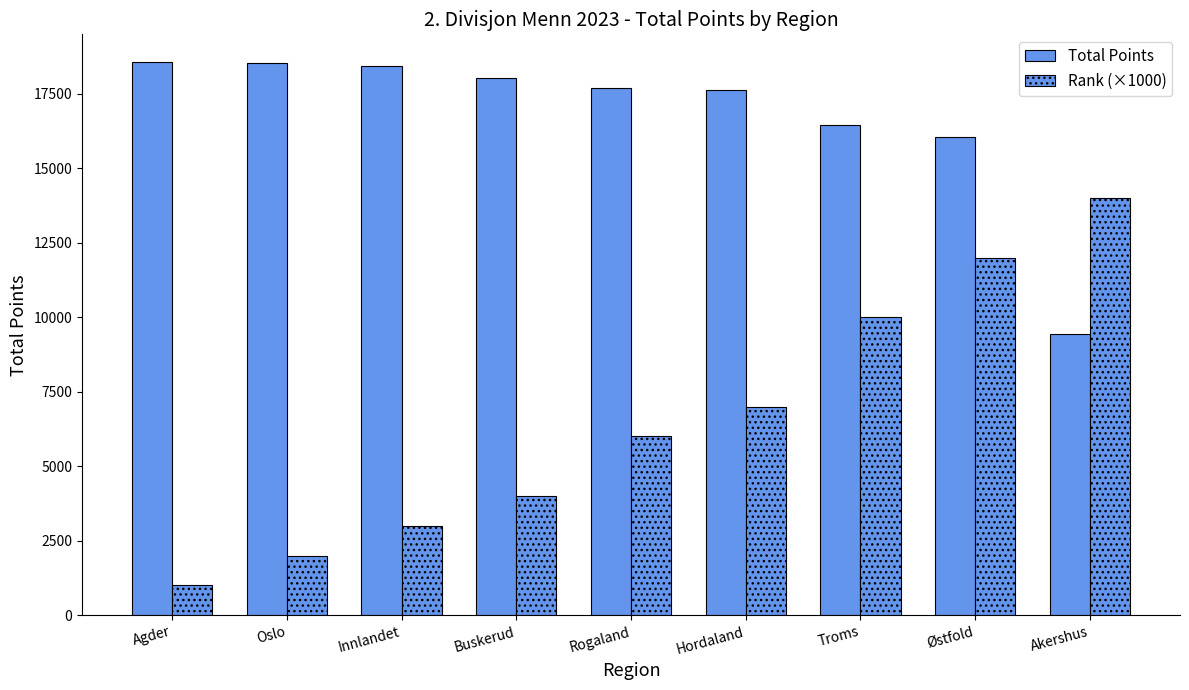

Count the number of data series in this chart.

2